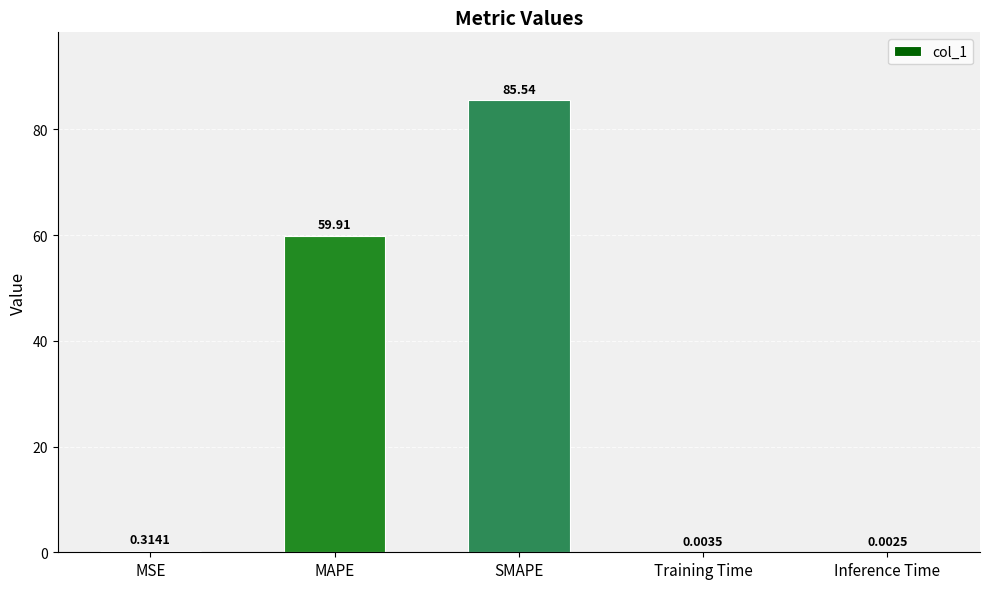

What is the greatest value displayed?

85.5